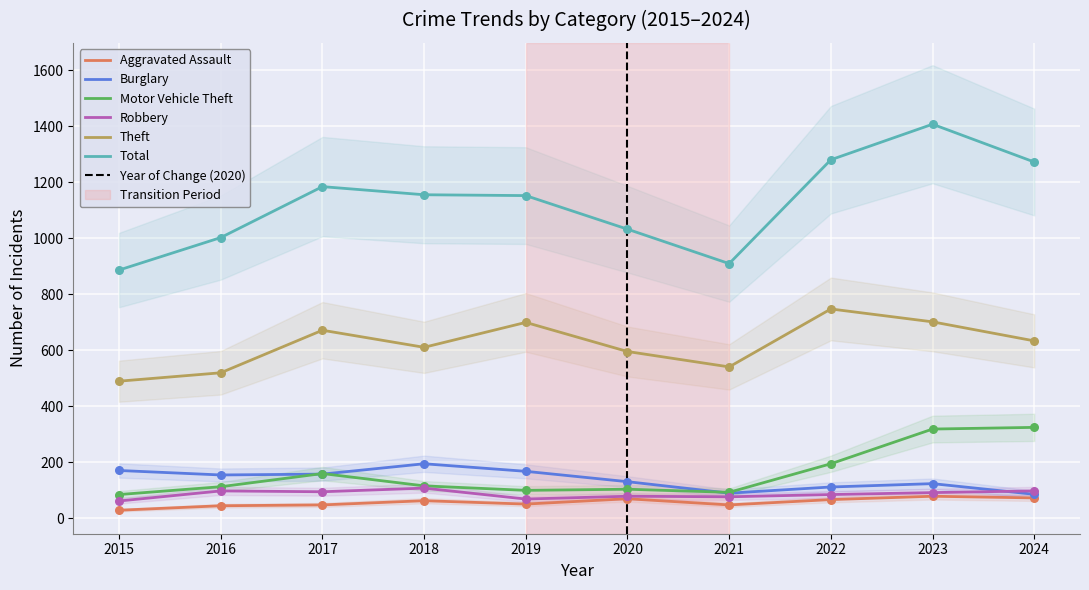

What are all the series names shown in the legend?

Aggravated Assault, Burglary, Motor Vehicle Theft, Robbery, Theft, Total